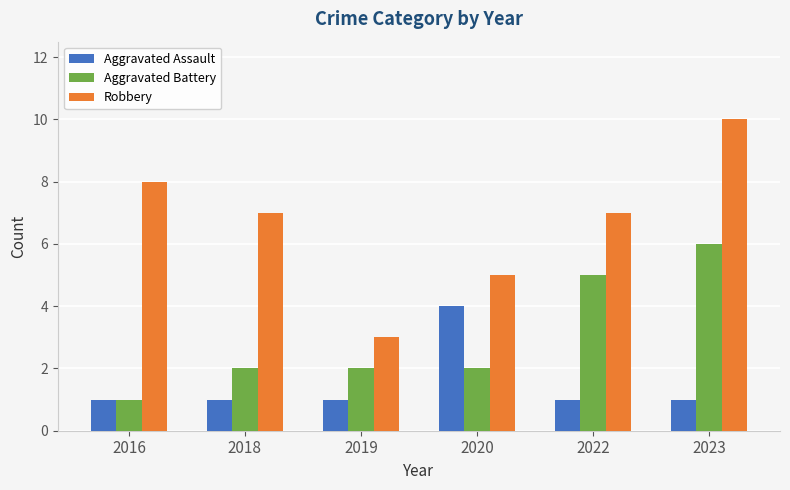

How many bars are there in total?

18